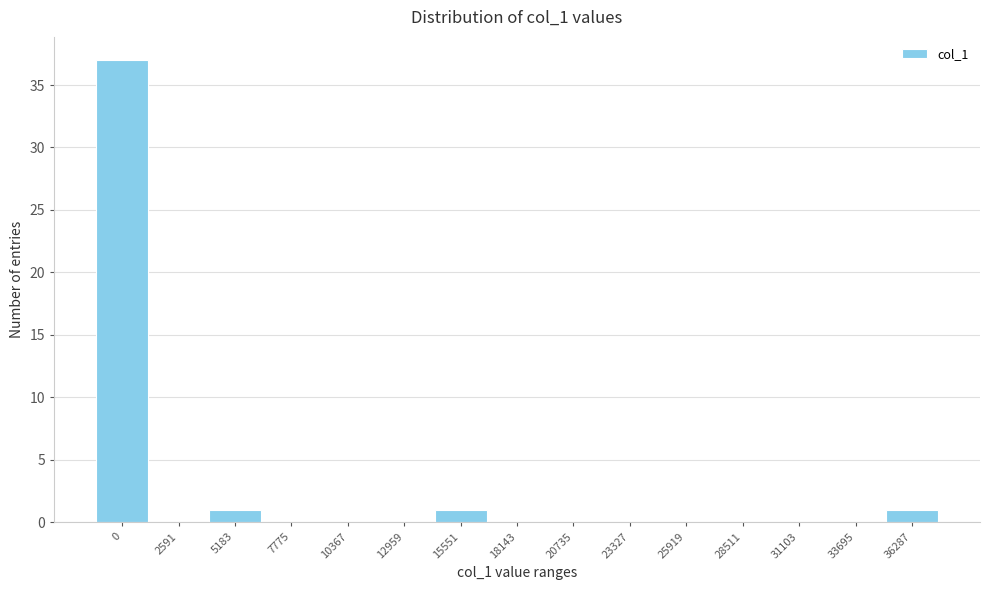

Reading left to right, extract all data points from this chart.

0=37	2591=0	5183=1	7775=0	10367=0	12959=0	15551=1	18143=0	20735=0	23327=0	25919=0	28511=0	31103=0	33695=0	36287=1